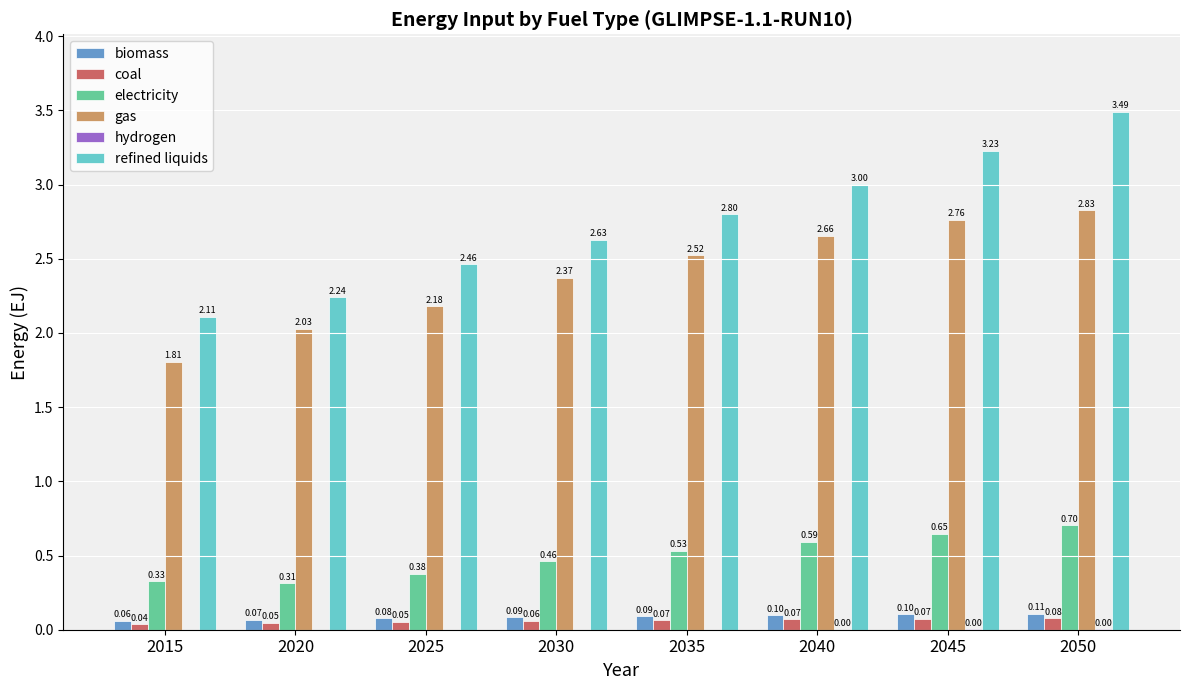

Is it true that refined liquids equals 3.5 at 2050?

True